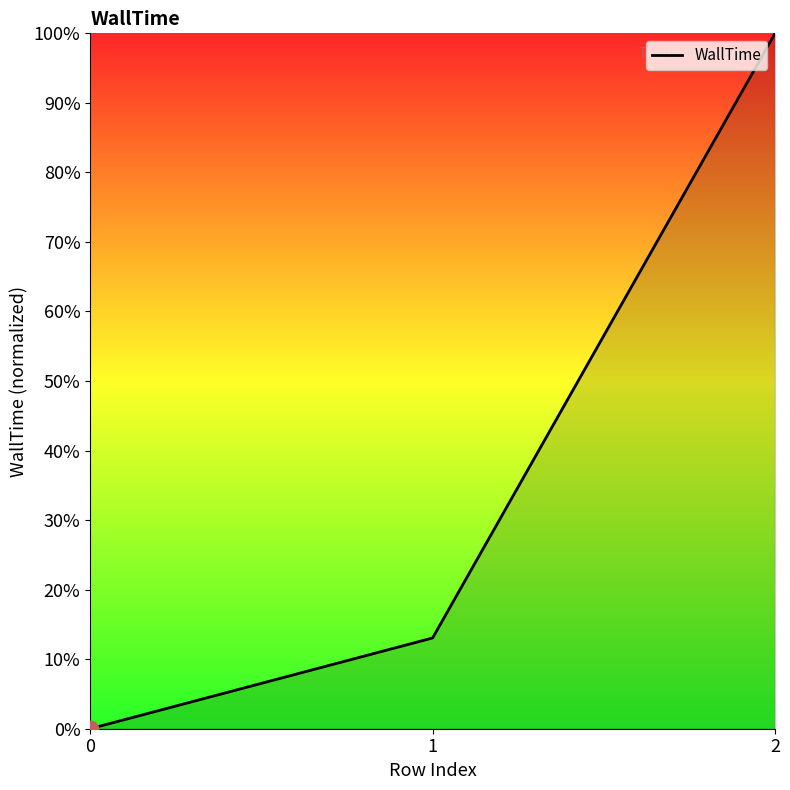

Reading left to right, what are all the values shown in this chart?

0.0	0.1	1.0